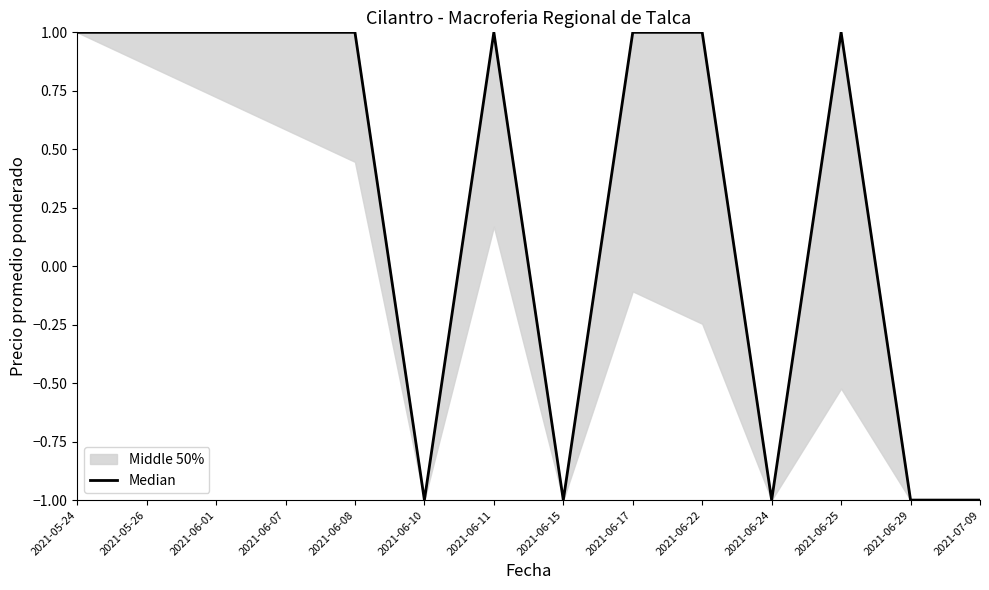

Which category has the highest value across all series?

2021-05-24